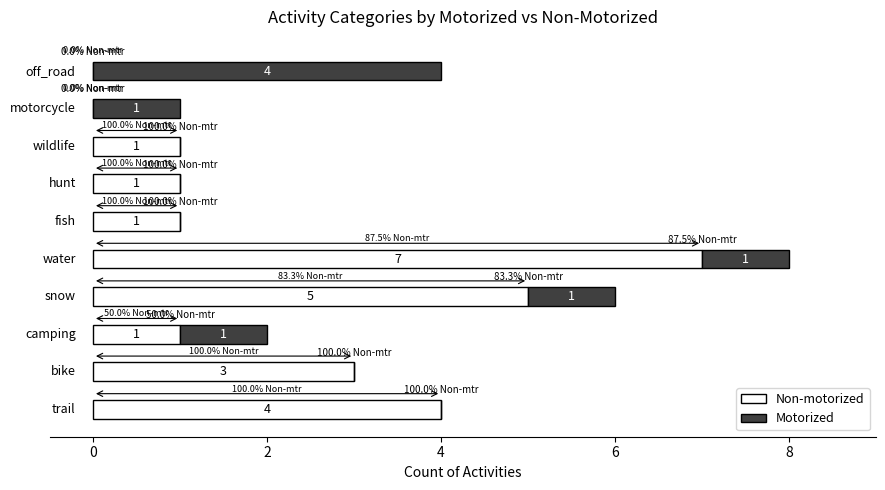

Is the value of cat_num at 4 greater than the value of counts at 6?

Yes